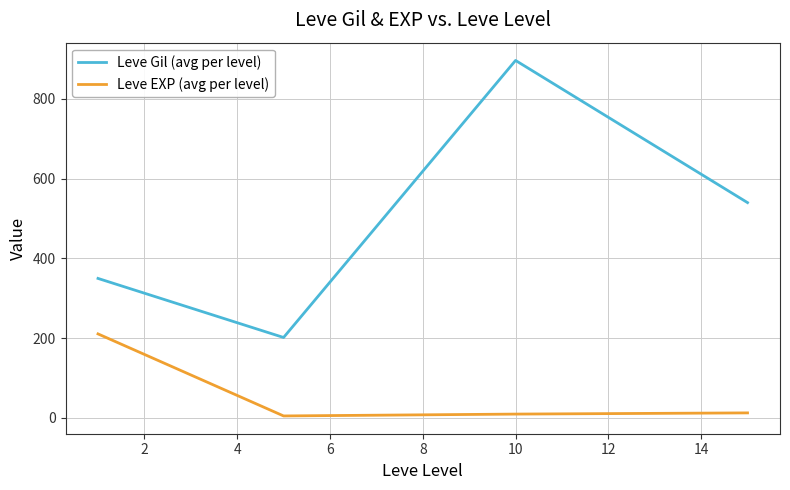

In Leve EXP (avg per level), how many points are lower than both neighbors (excluding endpoints)?

1